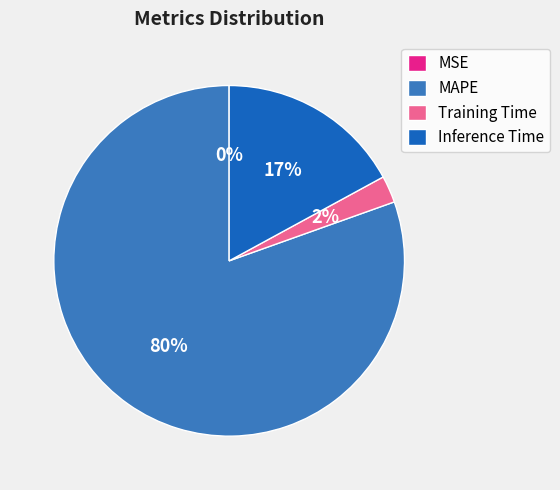

Which slice is the largest?

MAPE